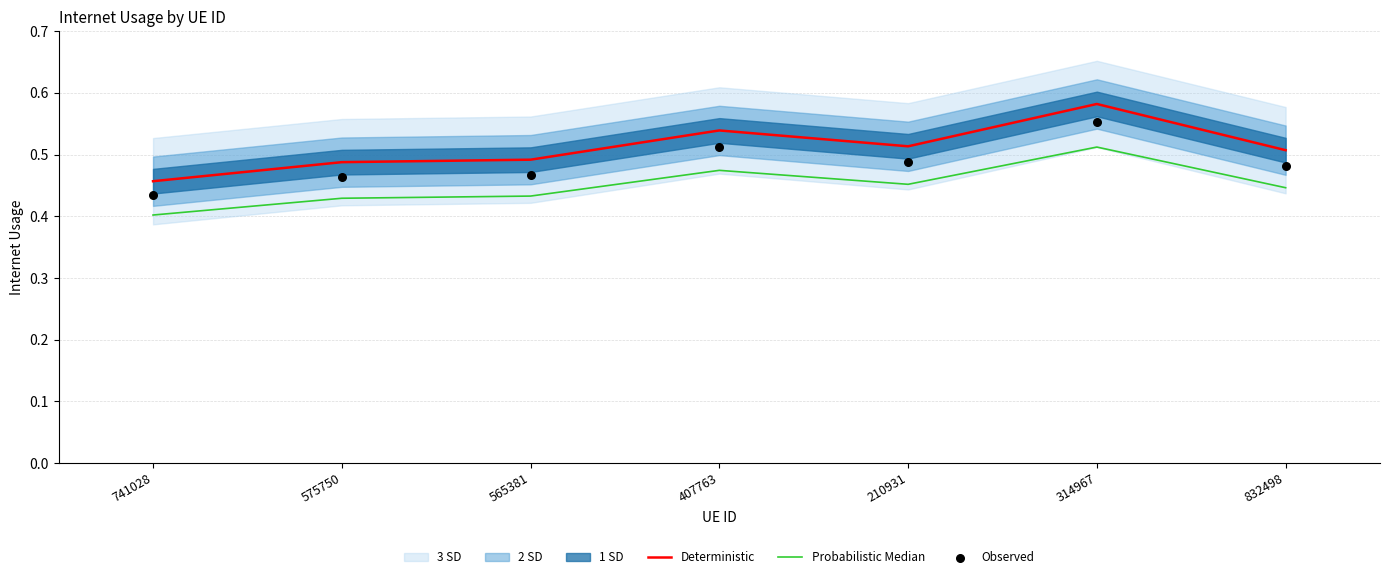

Which series has the largest Y range (max minus min)?

Deterministic